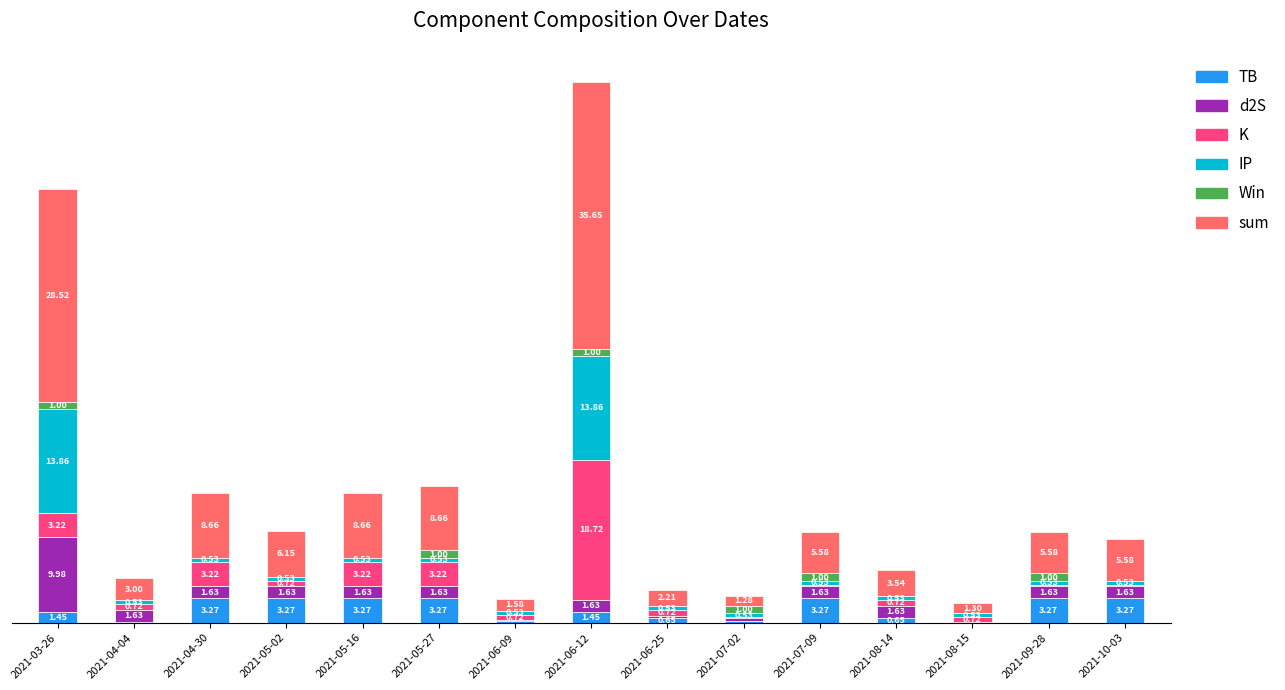

At which category is the sum across all series the highest?

2021-06-12